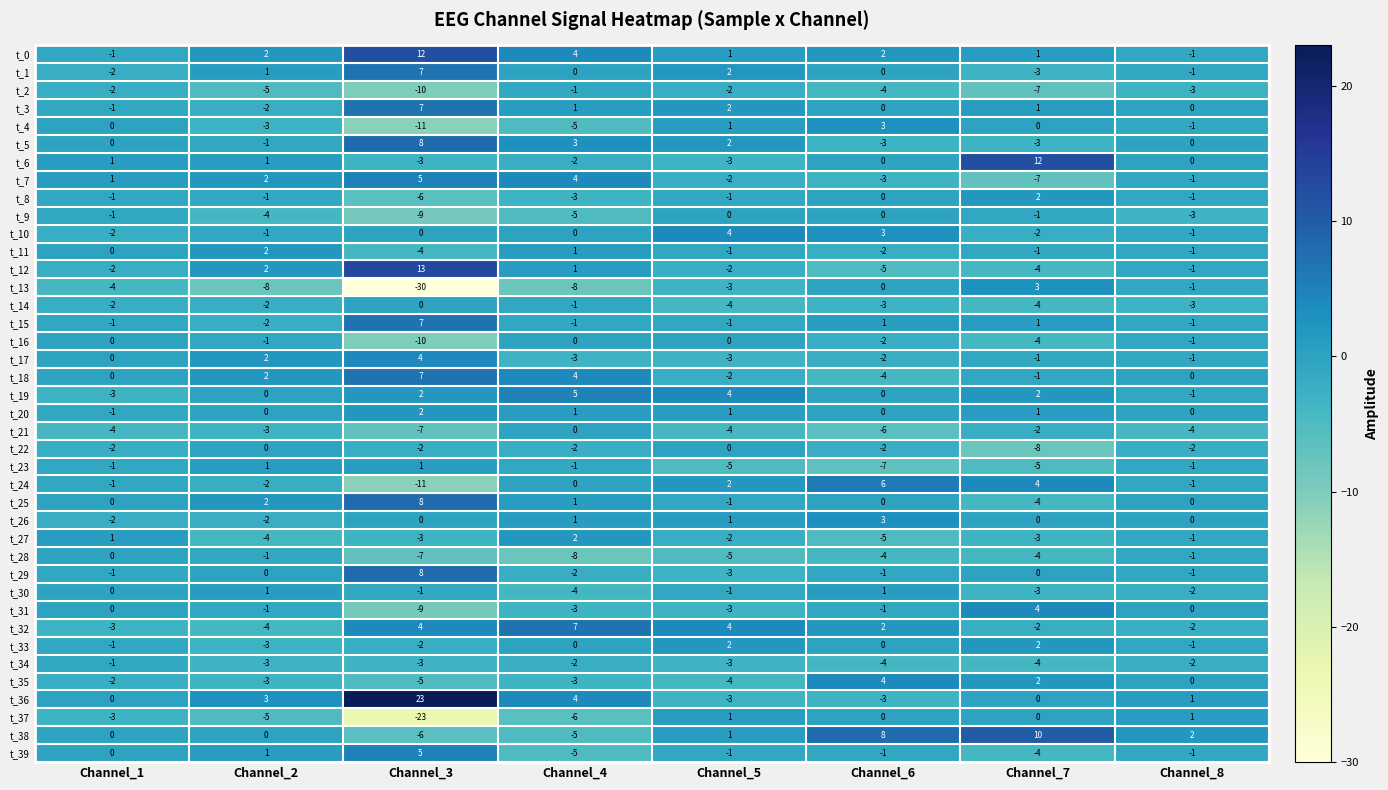

How many values in t_13 are below zero?

6